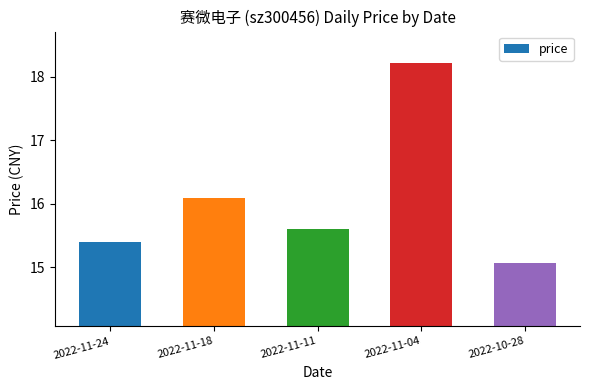

Approximately how many times larger is the value at 2022-11-11 compared to 2022-11-18?

1.0